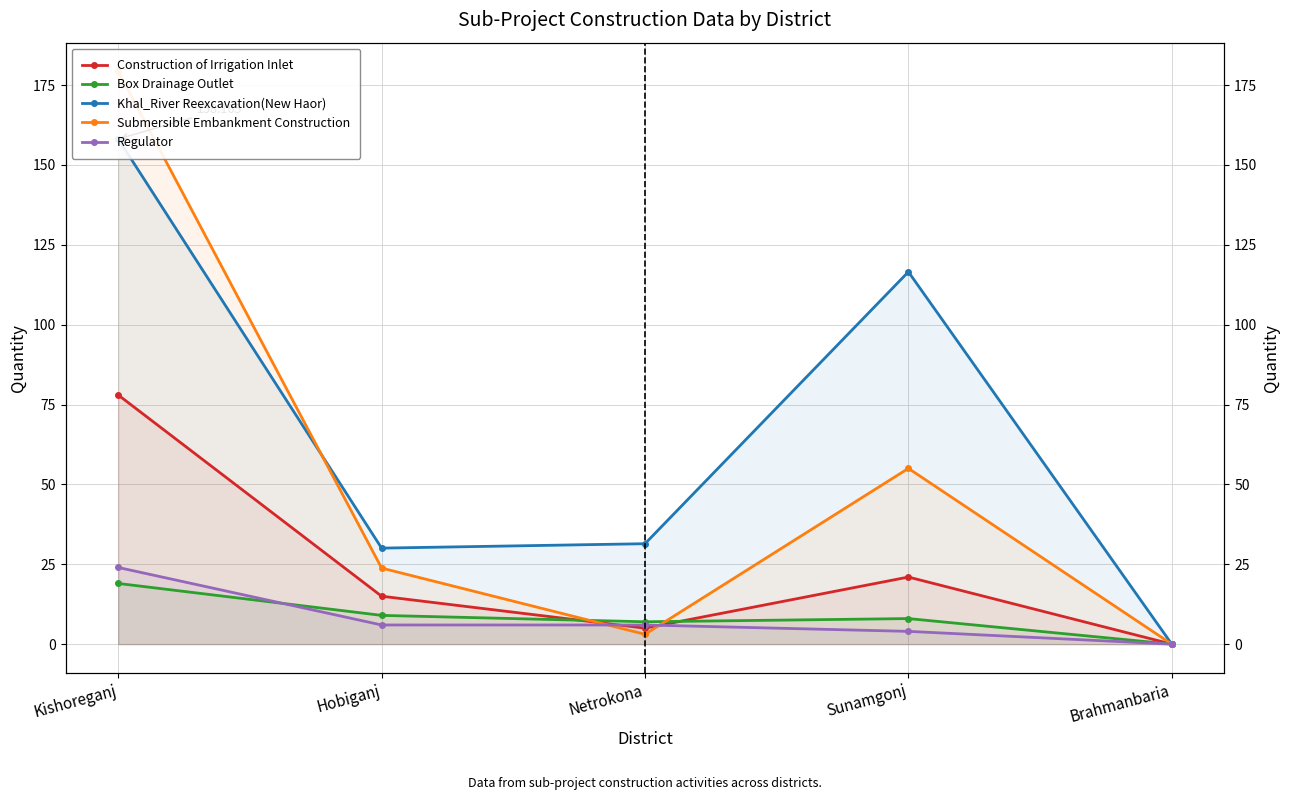

Which has a higher value, Brahmanbaria or Netrokona?

Netrokona